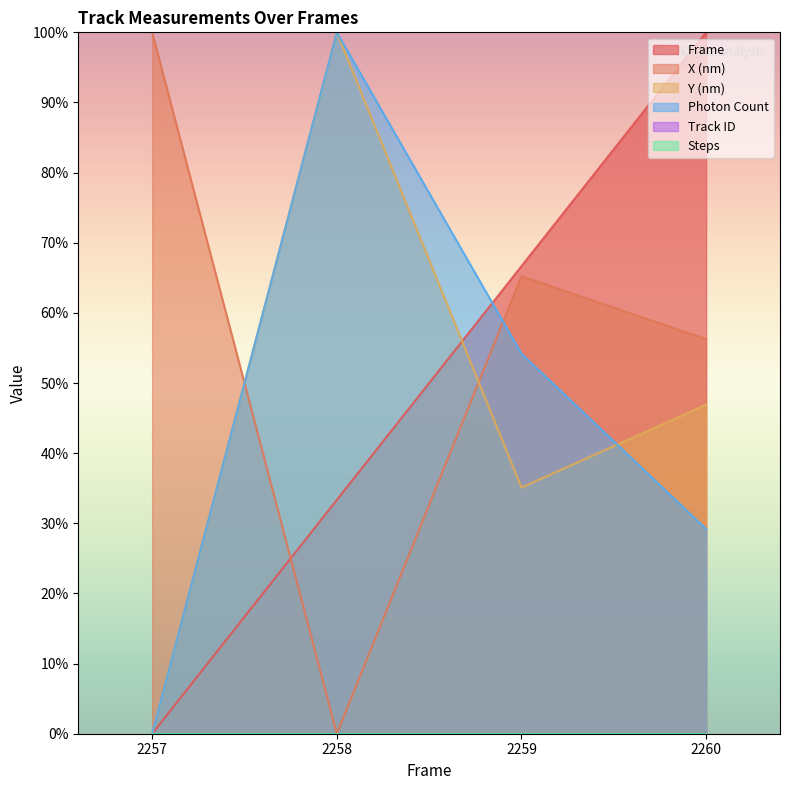

List the labels in order of Y (nm) value, smallest first.

2257, 2259, 2260, 2258